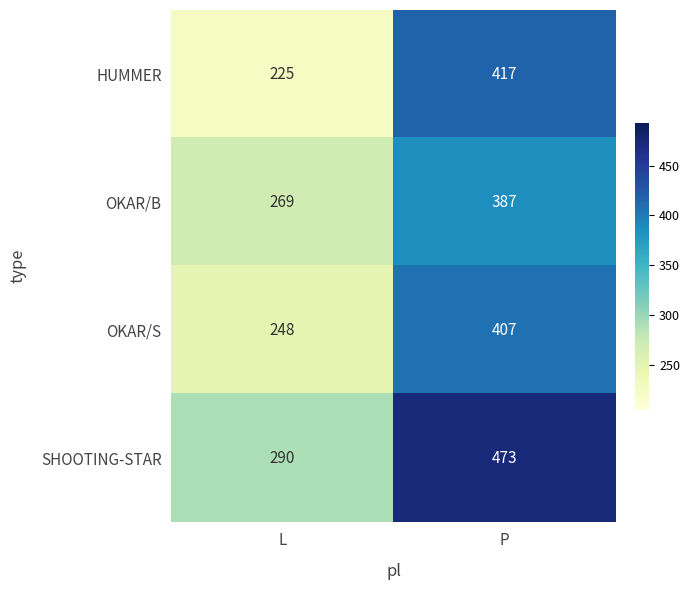

How many data points does each series have?

2